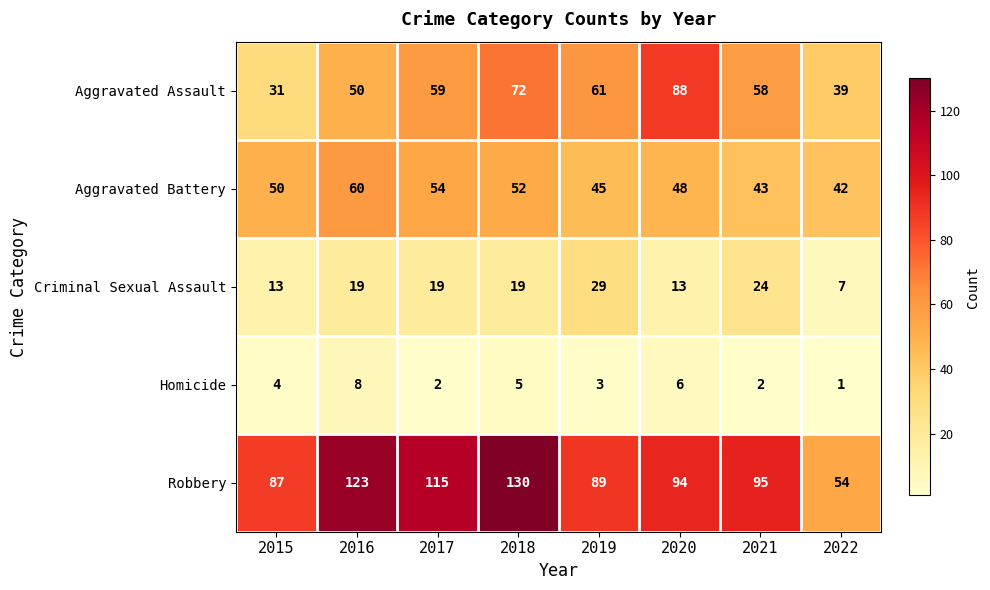

Which series has the largest total across all categories?

Robbery